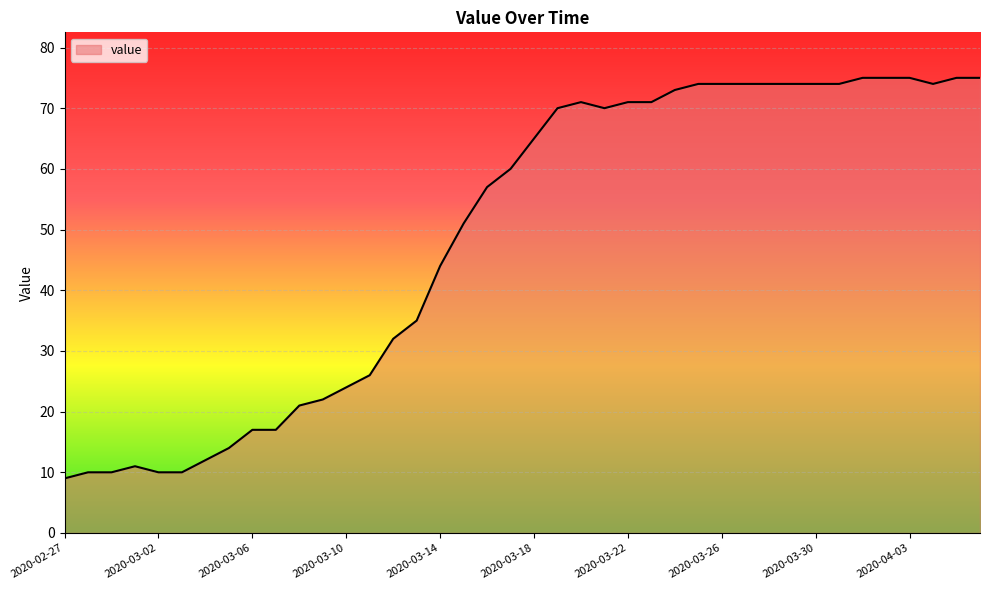

What is the difference between the maximum and minimum values?

66